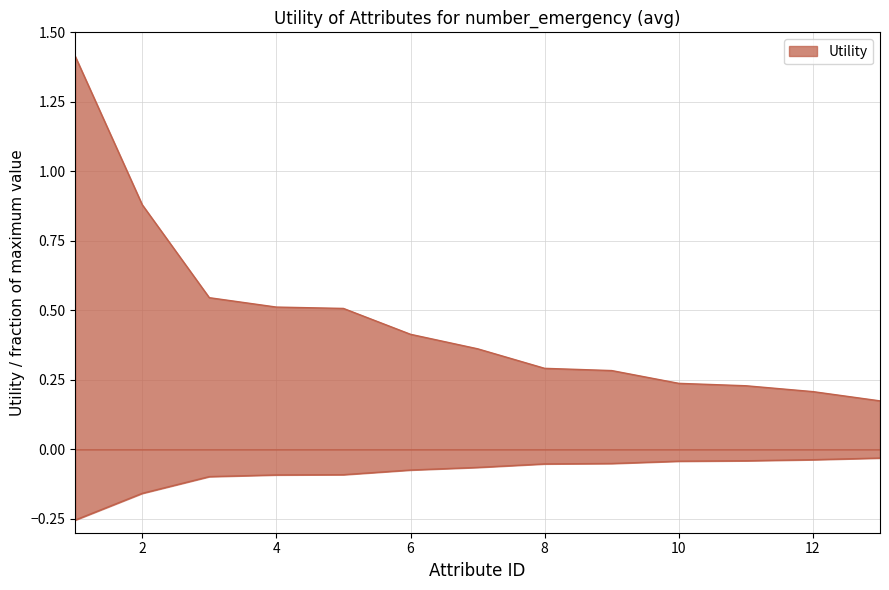

The chart shows a value of 0.3 at 8. True or false?

True